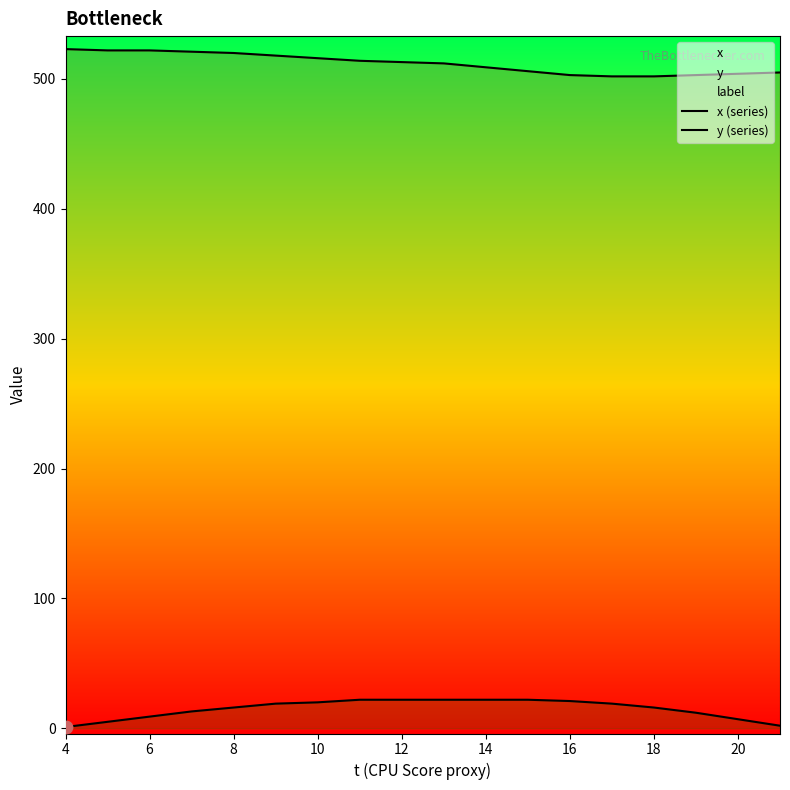

What is the total value across all series at 6?

527